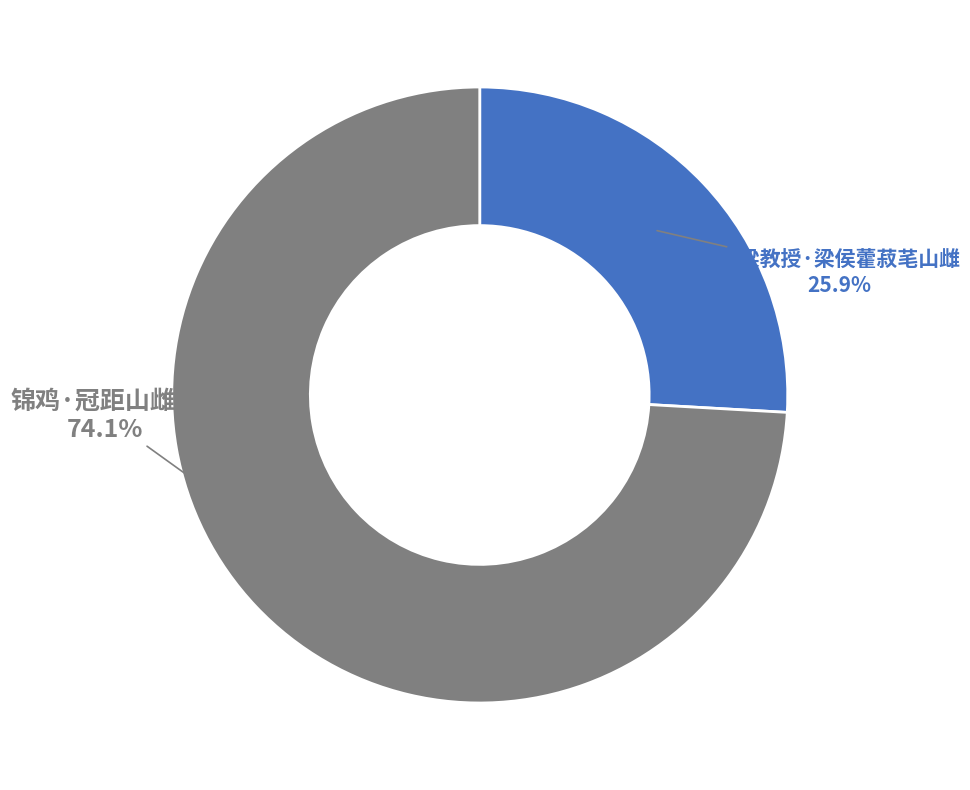

Between 赠梁教授·梁侯藿菽芼山雌 and 锦鸡·冠距山雌比, which is larger?

锦鸡·冠距山雌比